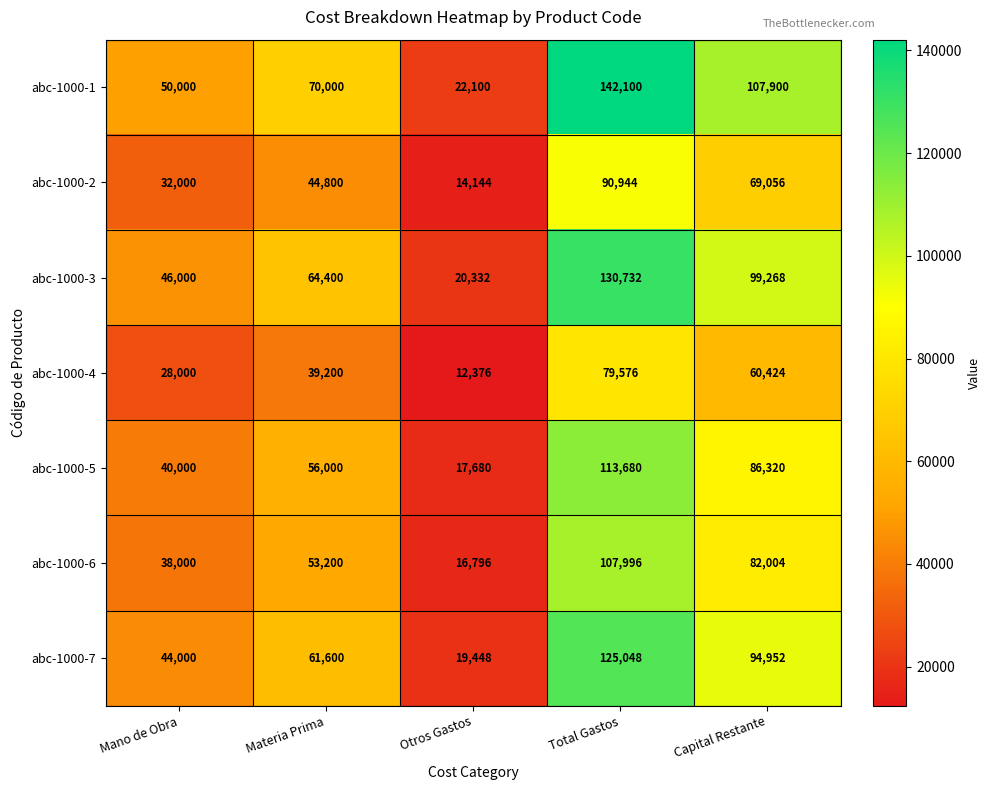

What is the sum of all abc-1000-1 values?

392100